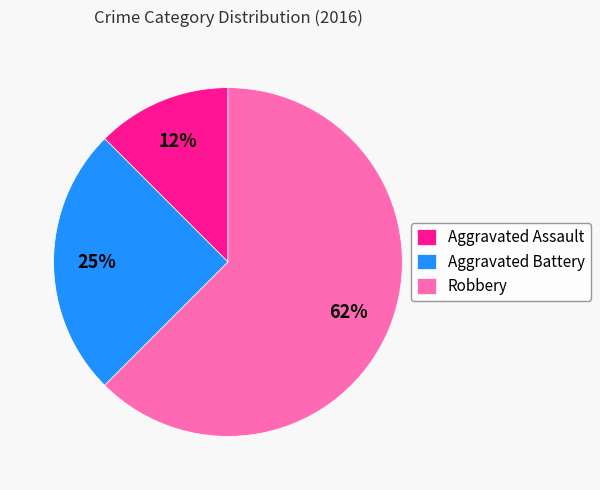

Which has a higher value, Aggravated Battery or Robbery?

Robbery